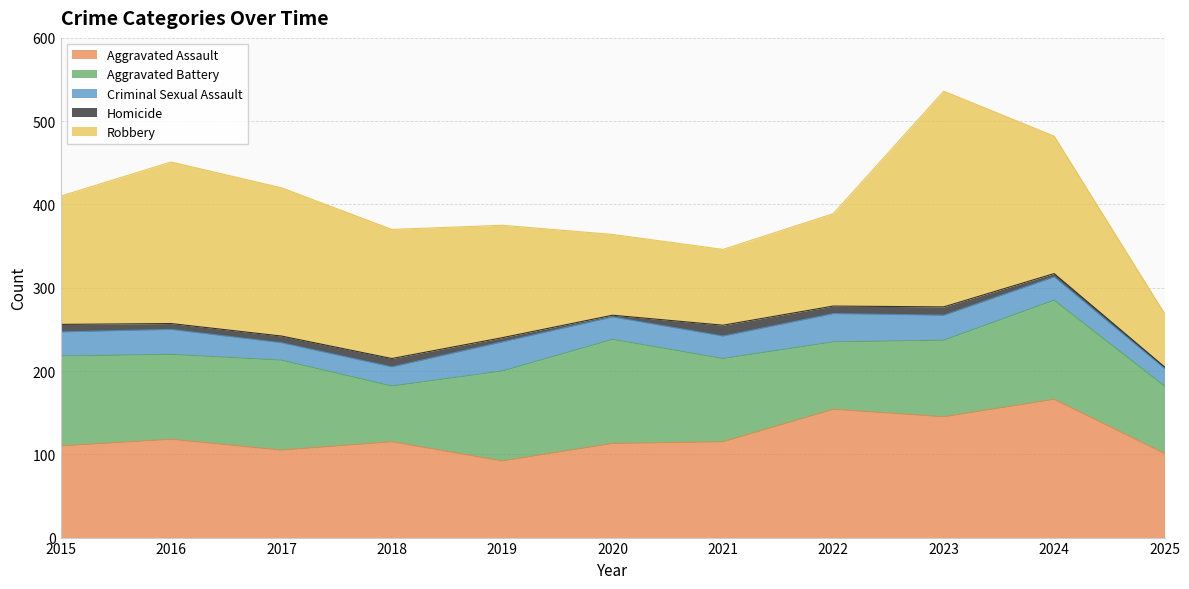

The Aggravated Assault series shows 230 at 2023. True or false?

False